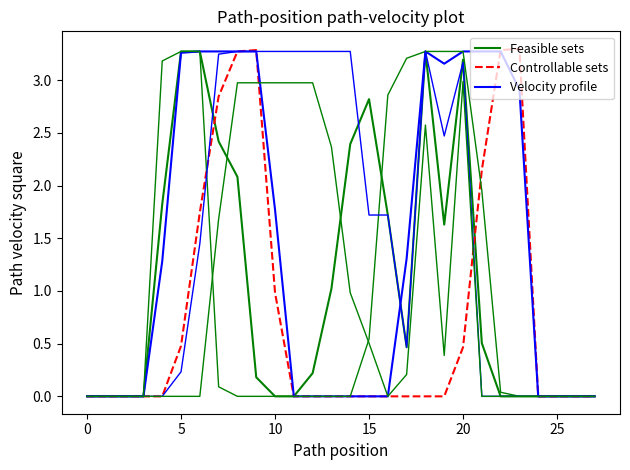

What is the average value of the Controllable sets series?

0.8